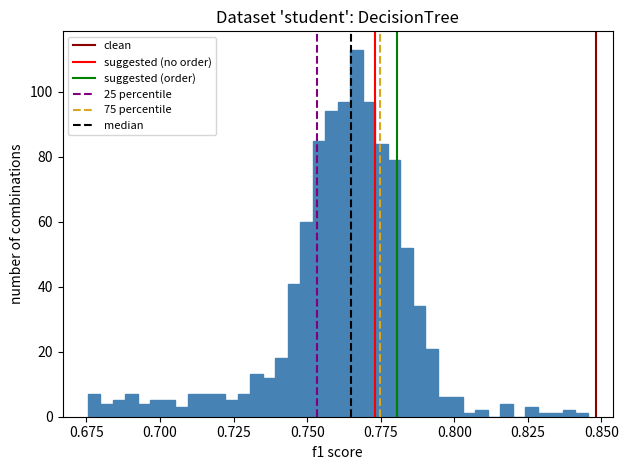

Around what value on the x-axis is the tallest bar? Give the approximate position of its centre, as read against the axis.

0.765